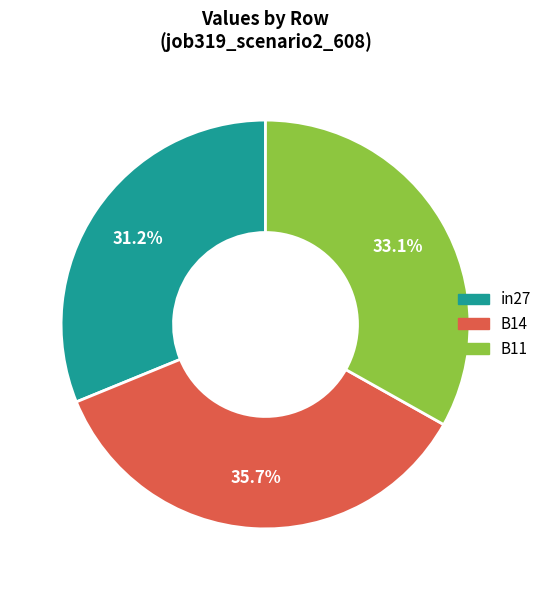

Which slice is the largest?

B14